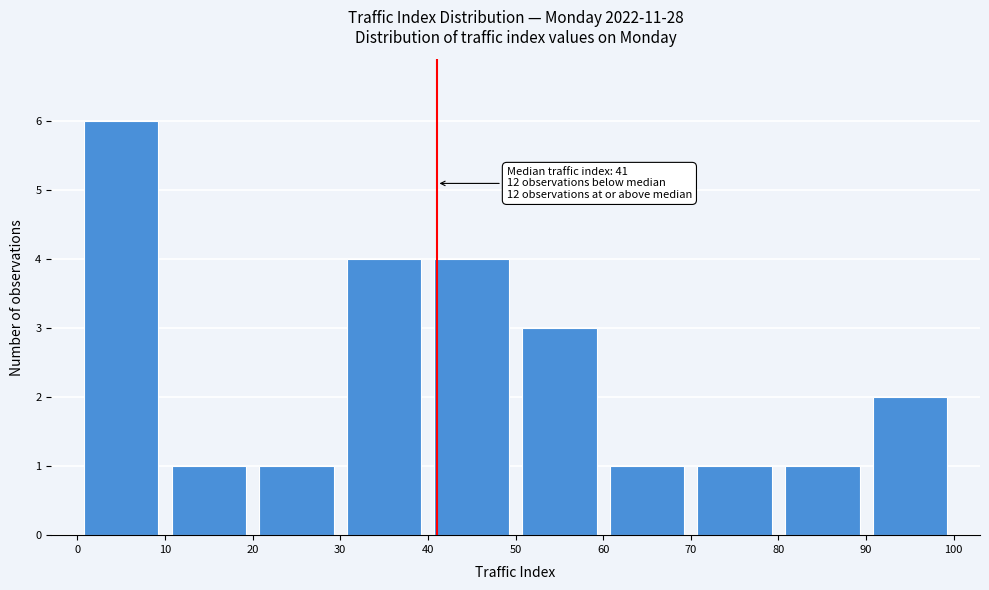

Which range on the x-axis has the tallest bar?

0 to 10